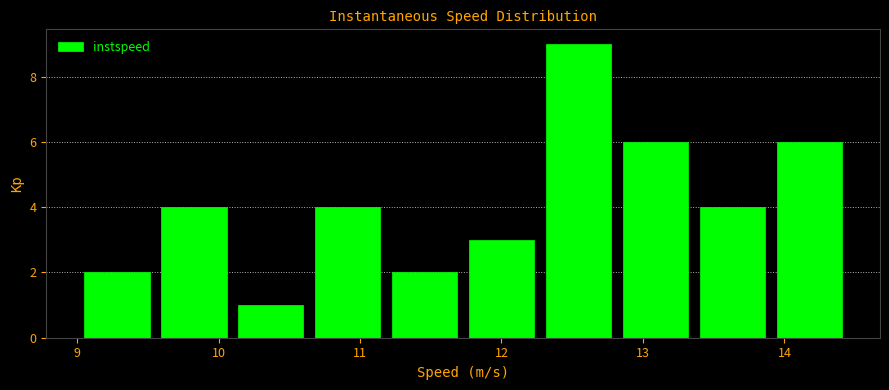

Reading left to right, list every bar in this chart as the range it spans on the x-axis followed by its height. Neither the bar edges nor the heights are printed on the chart, so give them approximately, as read against the axes.

9.0 to 9.6: 2
9.6 to 10.1: 4
10.1 to 10.6: 1
10.6 to 11.2: 4
11.2 to 11.7: 2
11.7 to 12.3: 3
12.3 to 12.8: 9
12.8 to 13.4: 6
13.4 to 13.9: 4
13.9 to 14.4: 6